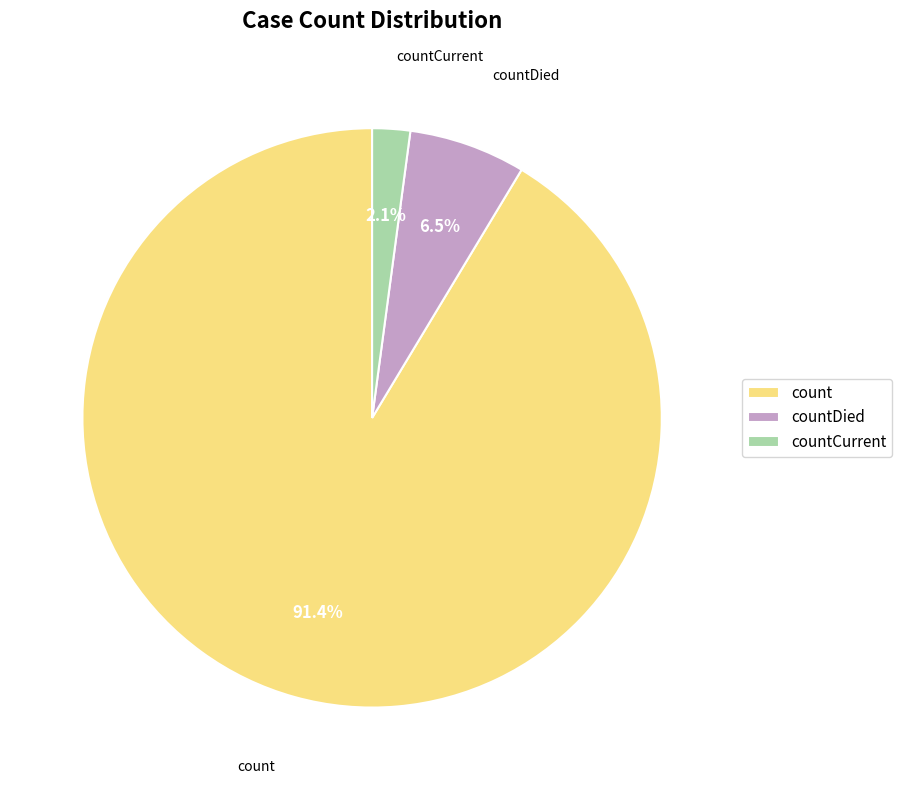

Does countCurrent represent more than half of the total?

No